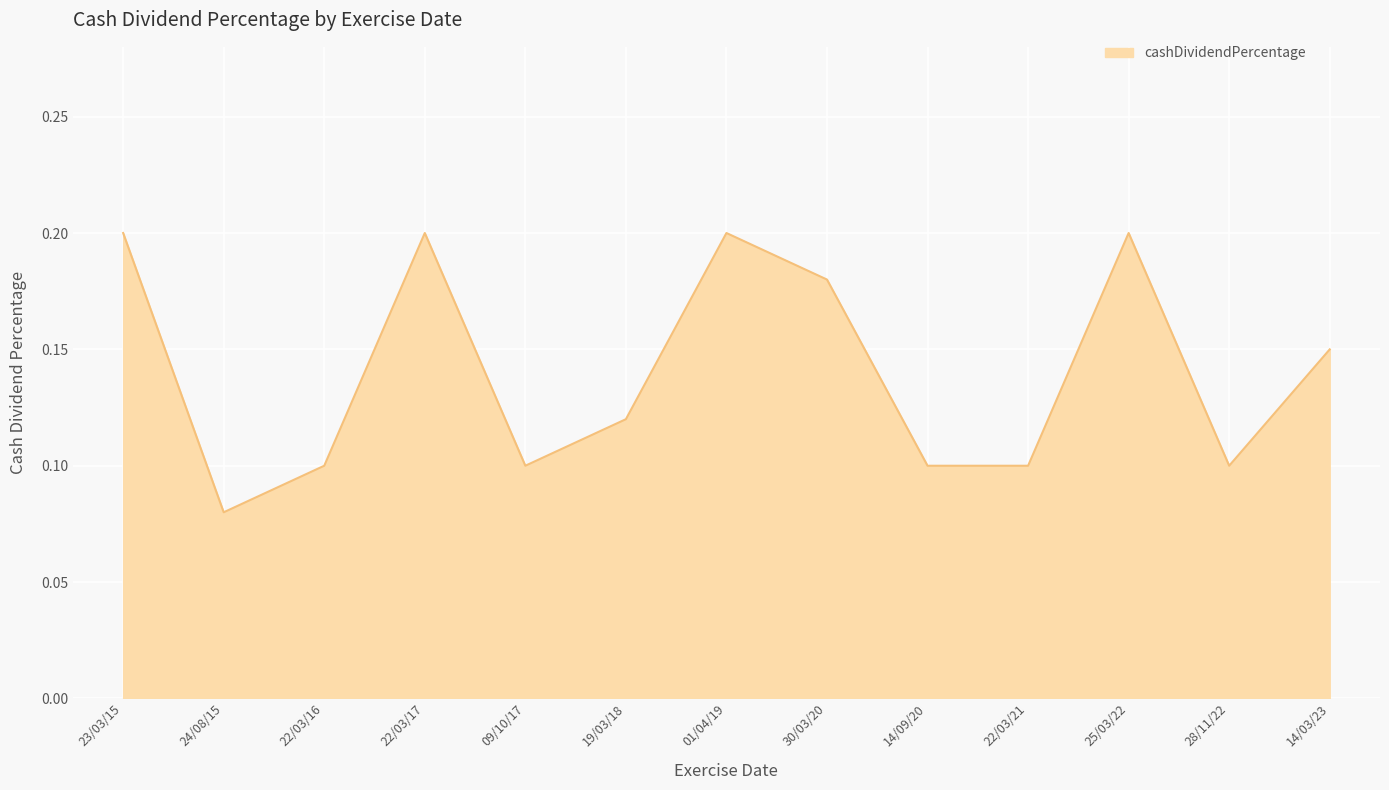

What position from the left is 01/04/19?

7